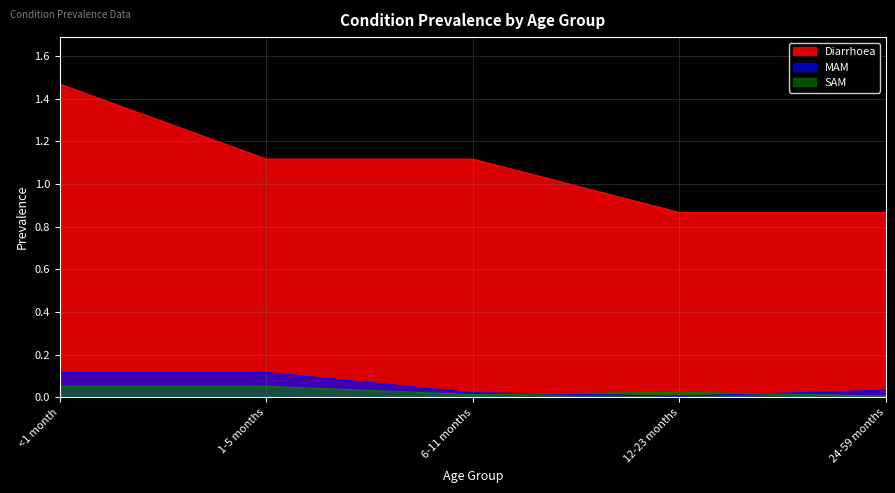

What is the label of the 1st point from the right?

24-59 months